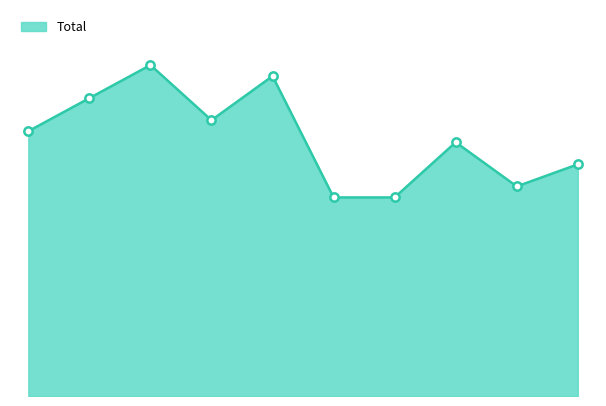

Reading left to right, transcribe all the data shown in this chart.

2015=24	2016=27	2017=30	2018=25	2019=29	2020=18	2021=18	2022=23	2023=19	2024=21